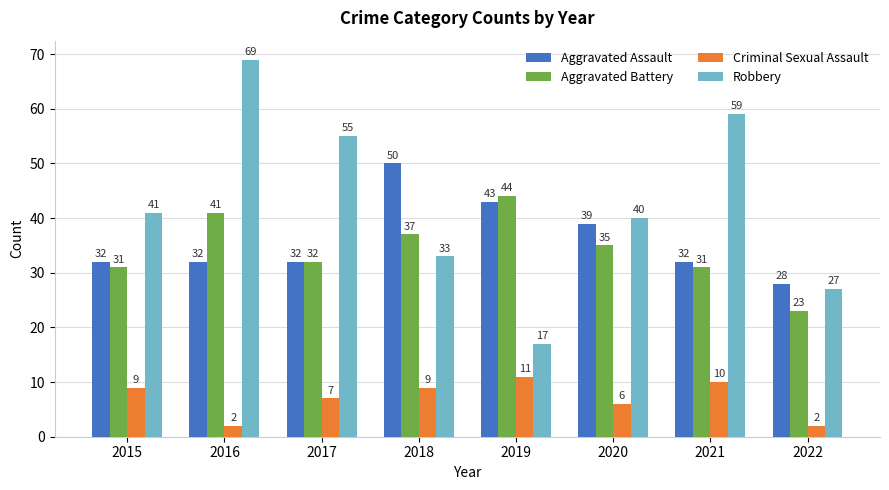

At which category is the sum across all series the highest?

2016